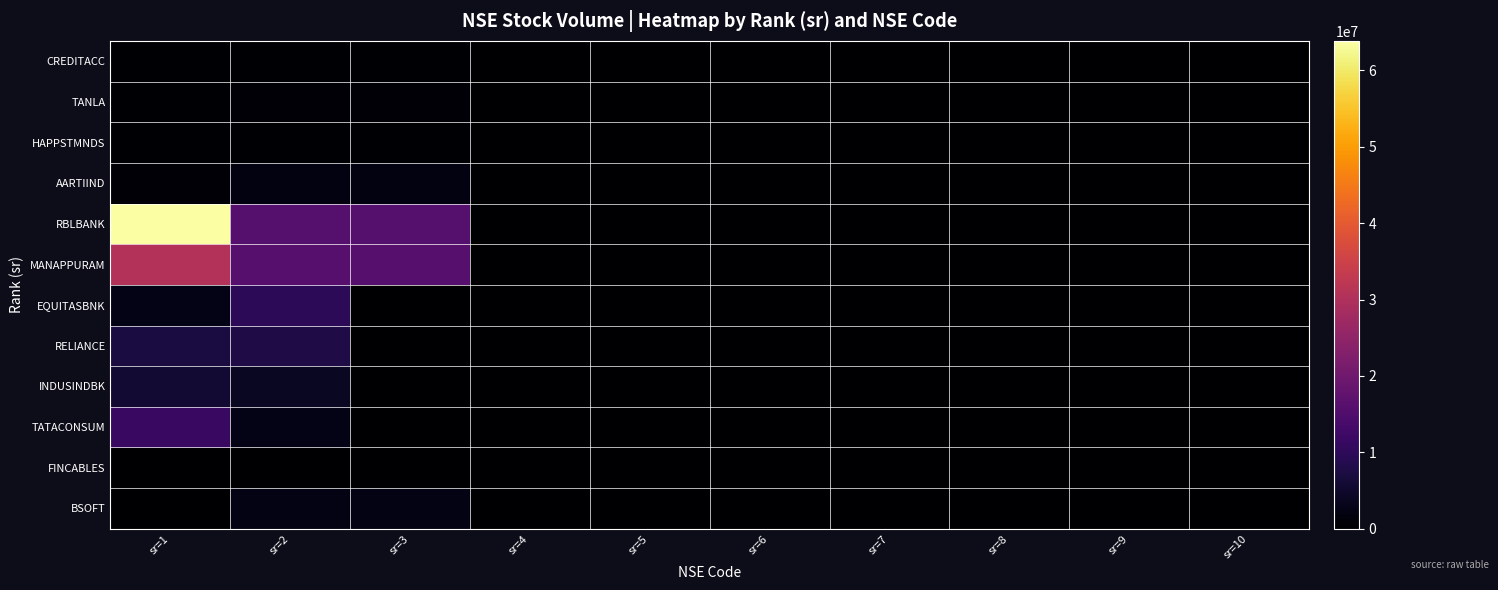

Which has a higher value, sr=8 or sr=7?

sr=8